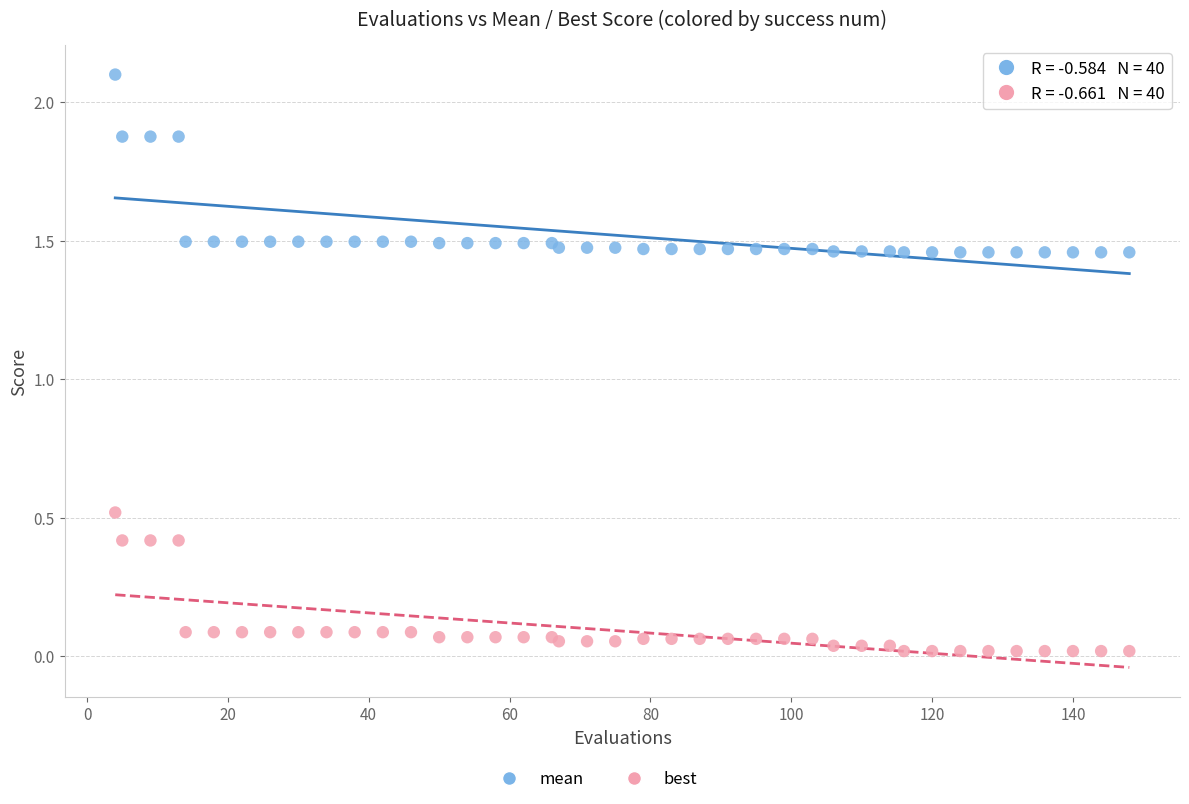

Which series reaches the maximum Y coordinate?

mean